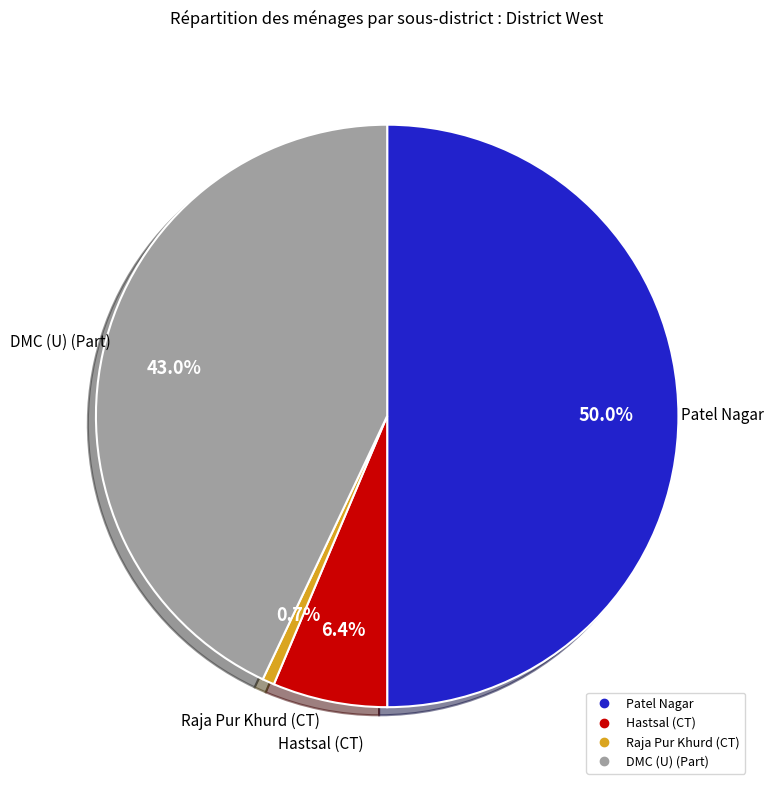

Combined, do Raja Pur Khurd (CT) and DMC (U) (Part) account for over 50%?

No